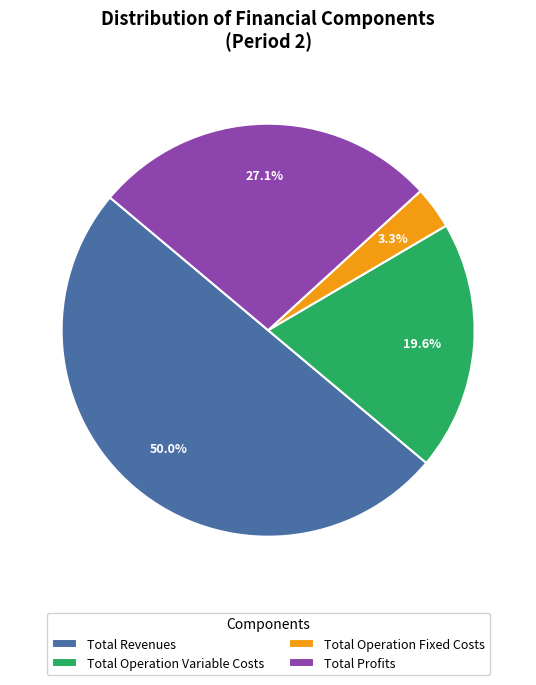

What is the largest slice in the pie chart?

Total Revenues